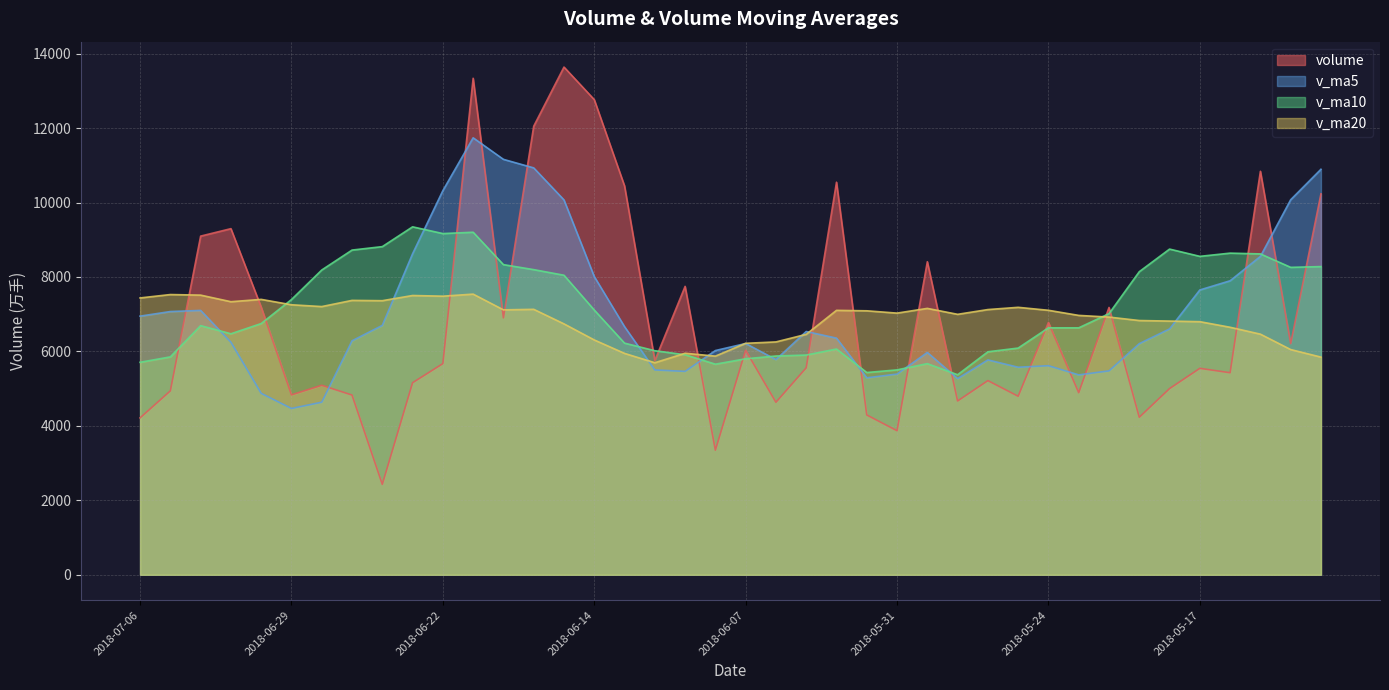

At which label does v_ma20 reach its minimum?

2018-06-12